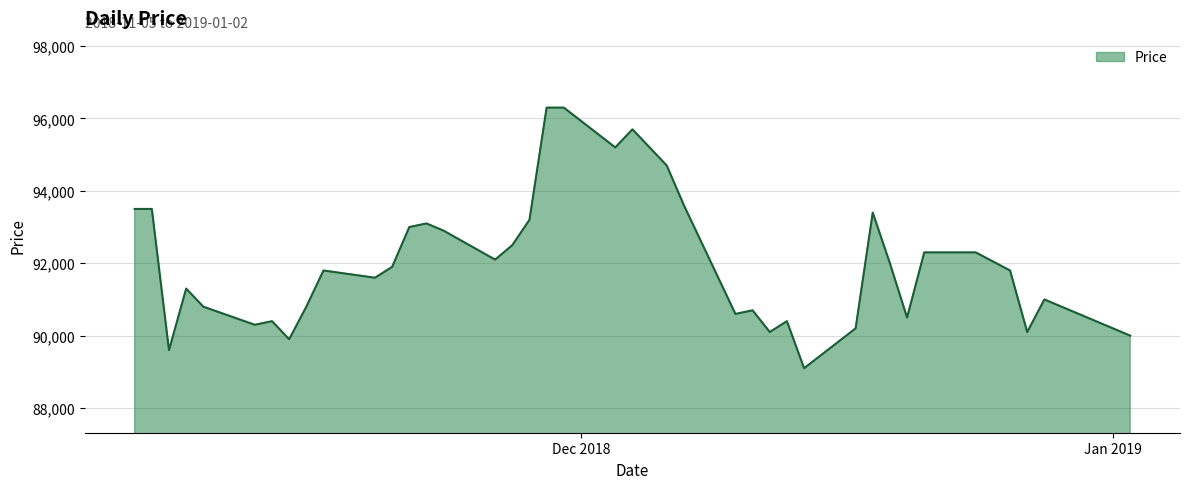

What is the smallest value displayed?

89100